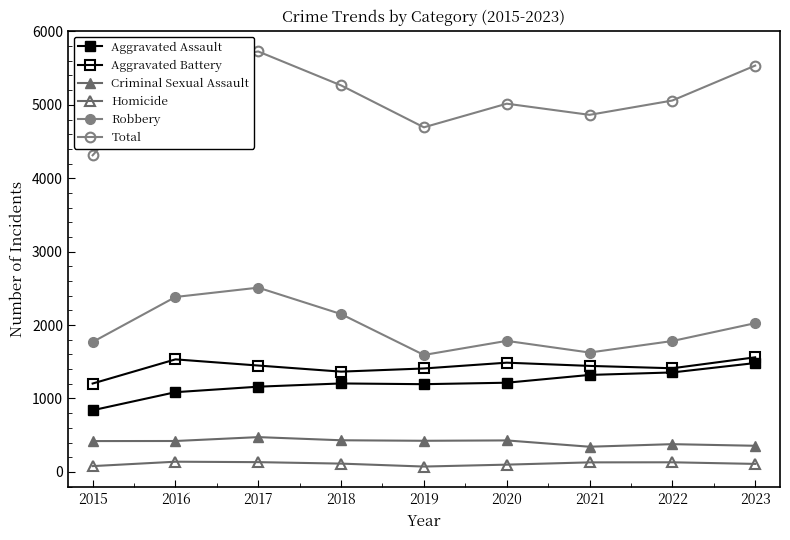

In Aggravated Battery, how many points are lower than both neighbors (excluding endpoints)?

2